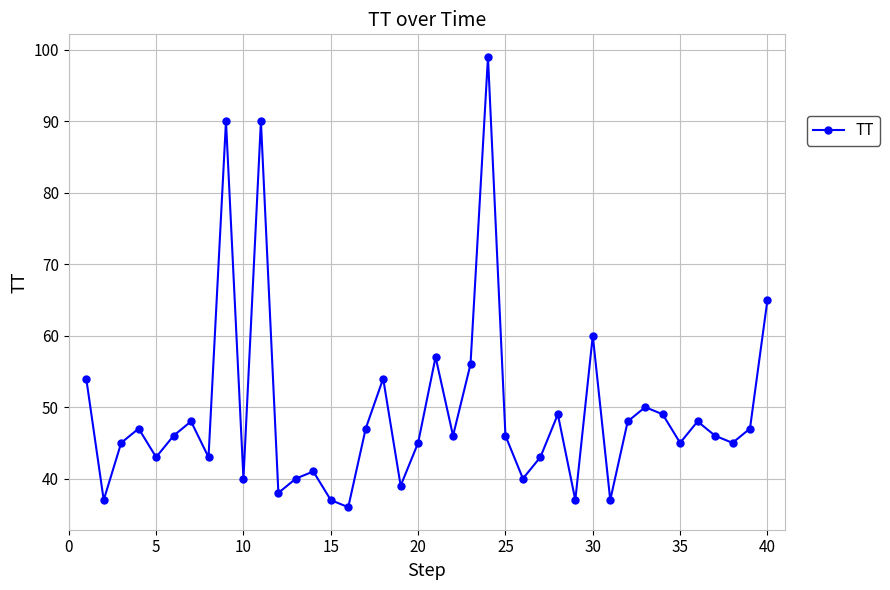

How many points are lower than both their immediate neighbors (excluding endpoints)?

13